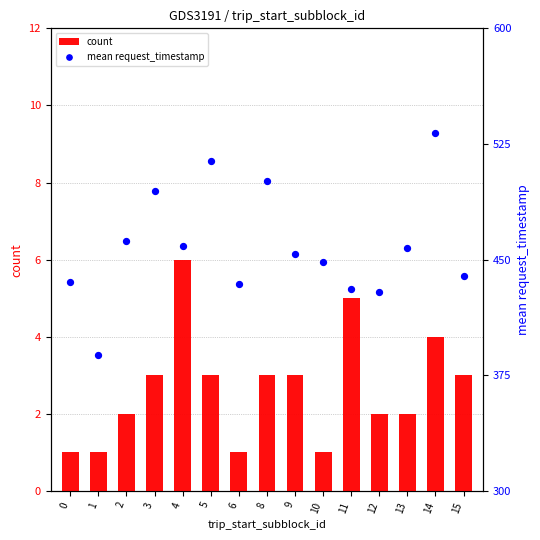

At which category is the sum across all series the highest?

14